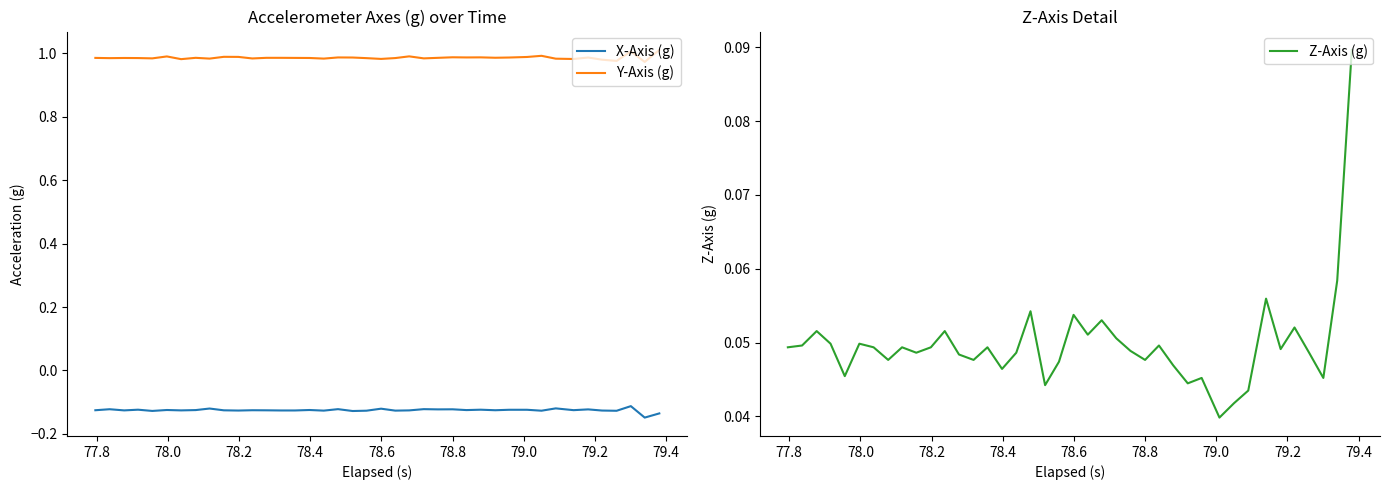

How many categories are shown in the chart?

40